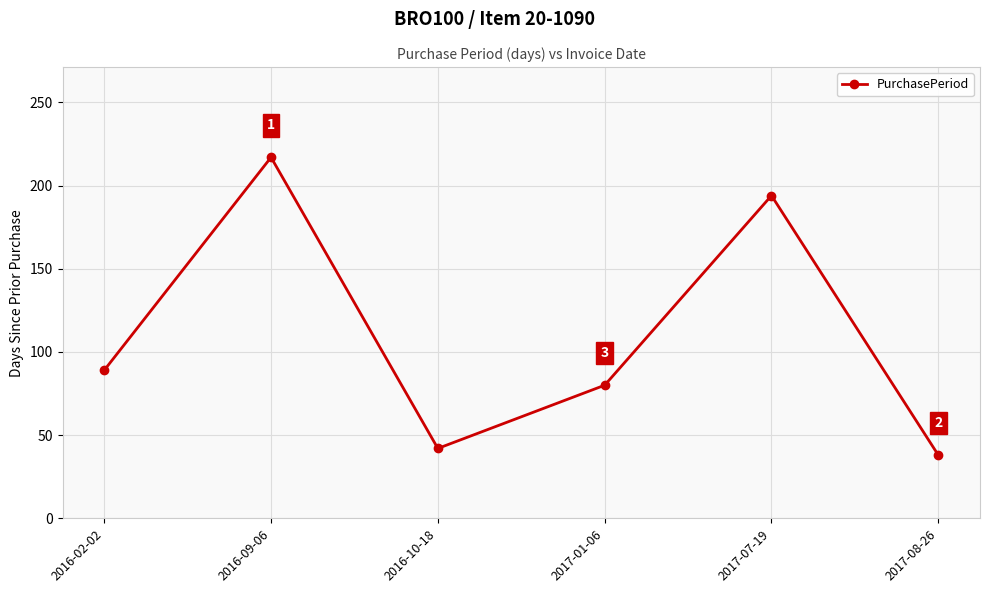

At which label is the value closest to 127?

2016-02-02